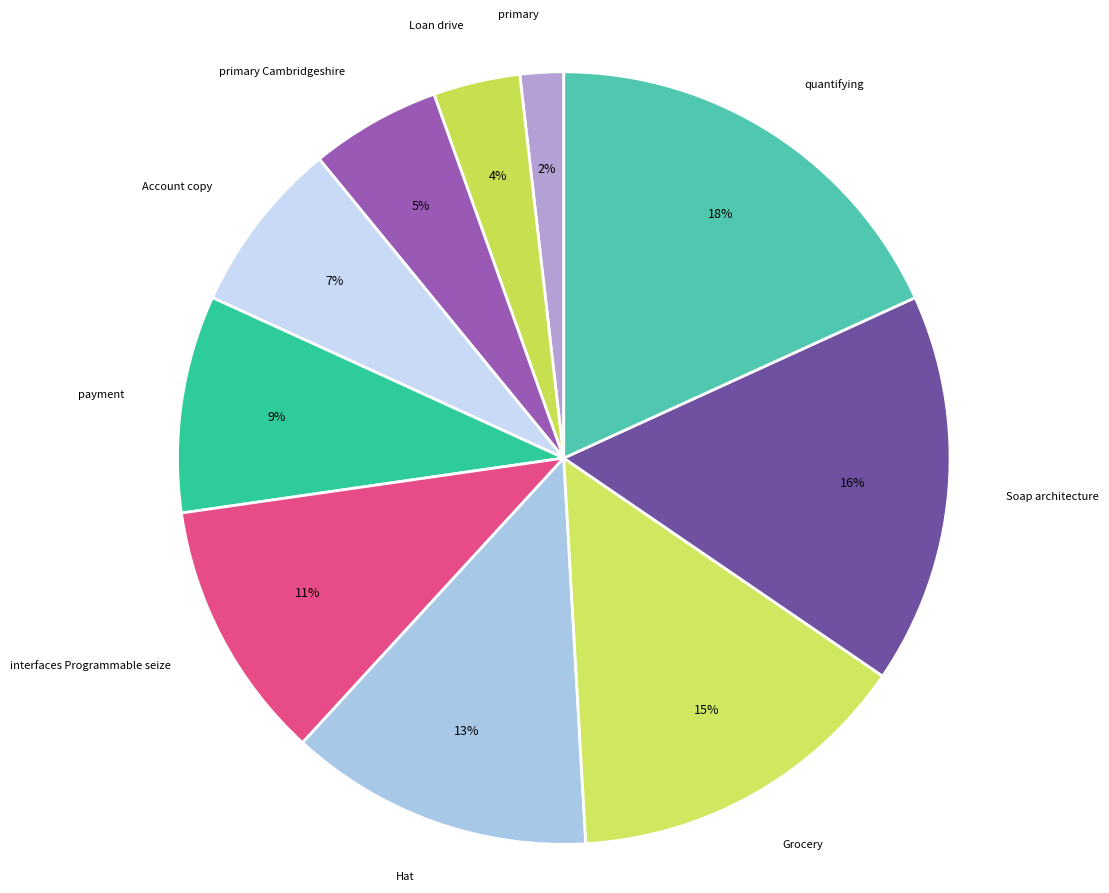

To the nearest percent, what is the average slice percentage?

10%